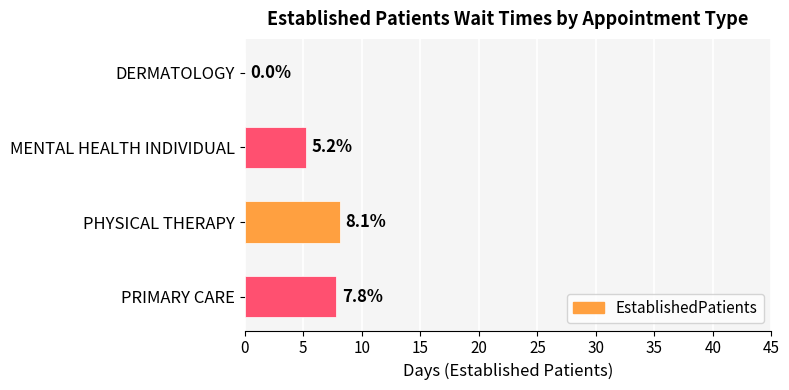

How many values are above zero?

3